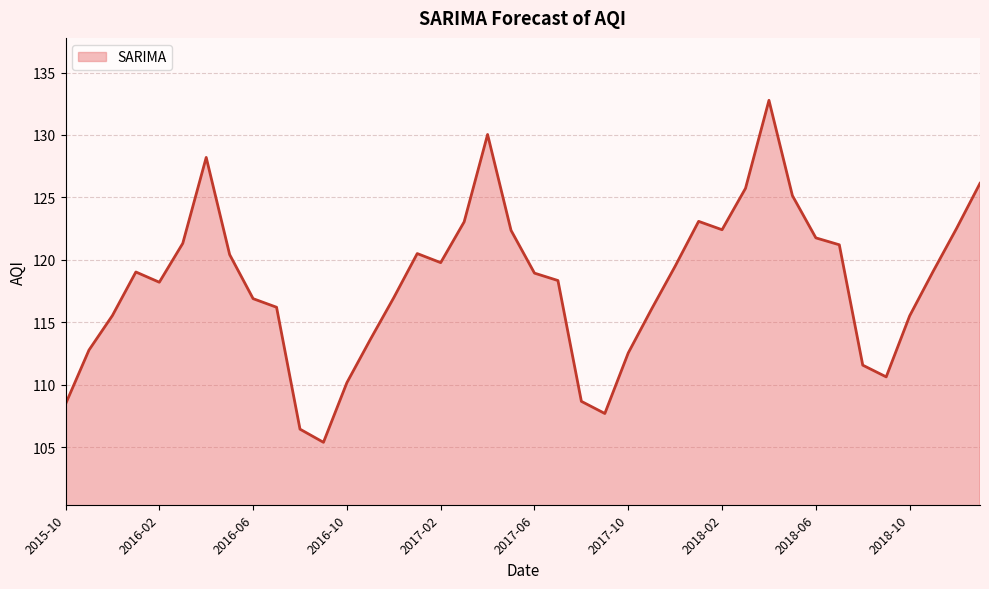

What is the maximum value shown in the chart?

132.8